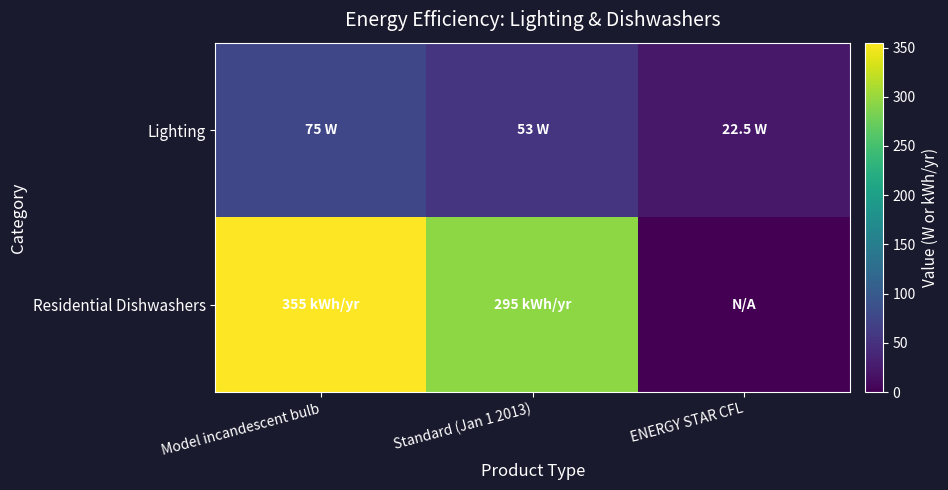

Which series has the widest spread of values?

Residential Dishwashers